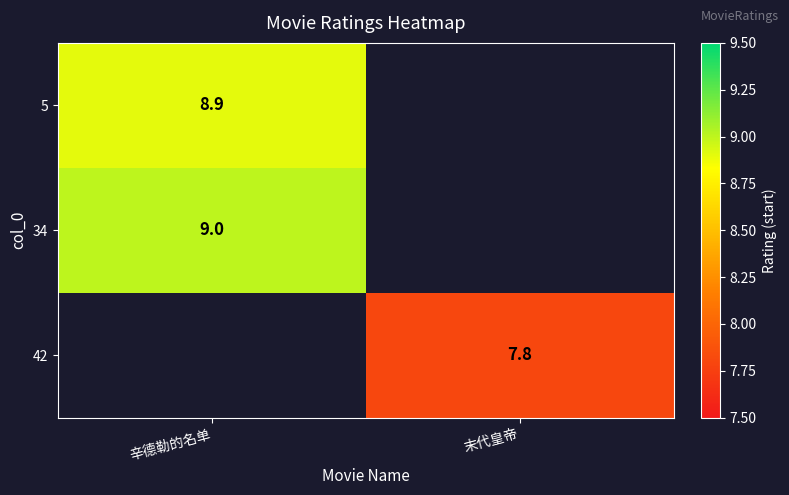

Is the value of 5 at 辛德勒的名单 greater than the value of 42 at 末代皇帝?

Yes